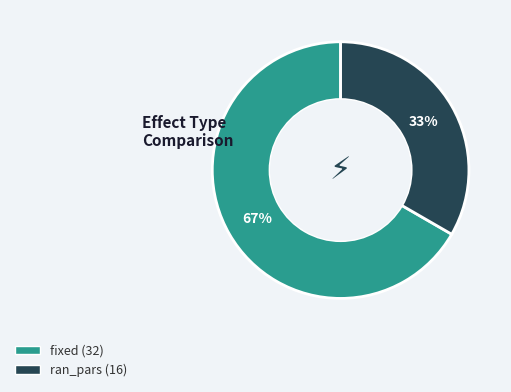

Approximately how many times larger is the value at ran_pars compared to fixed?

0.5